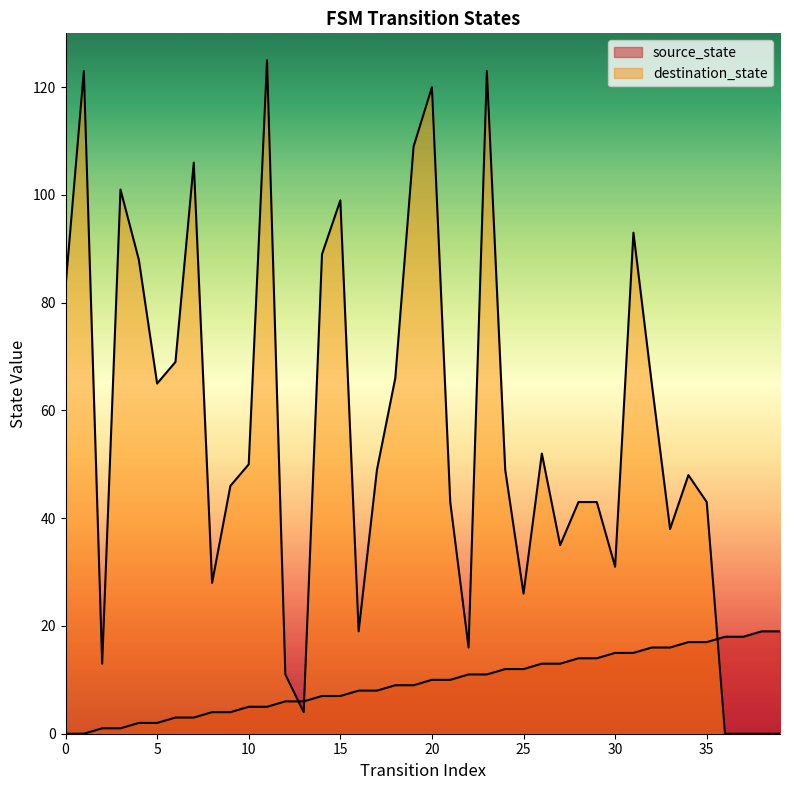

In destination_state, how many points are lower than both neighbors (excluding endpoints)?

10